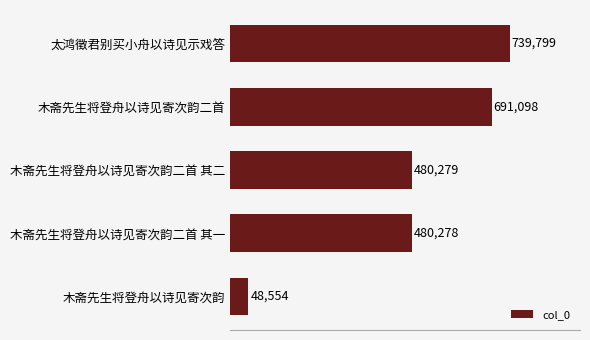

Which category has the lowest value across all series?

木斋先生将登舟以诗见寄次韵